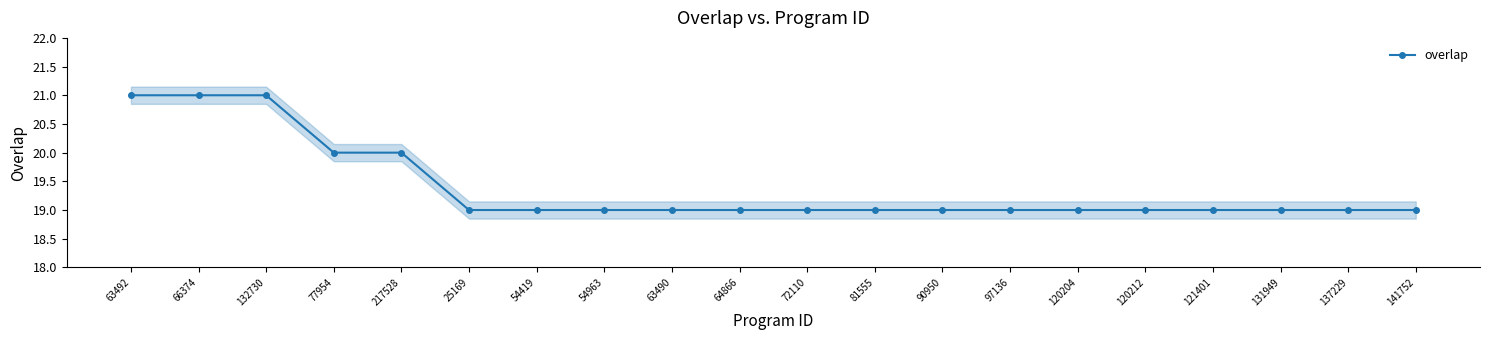

True or false: the data shows 21 at 66374.

True